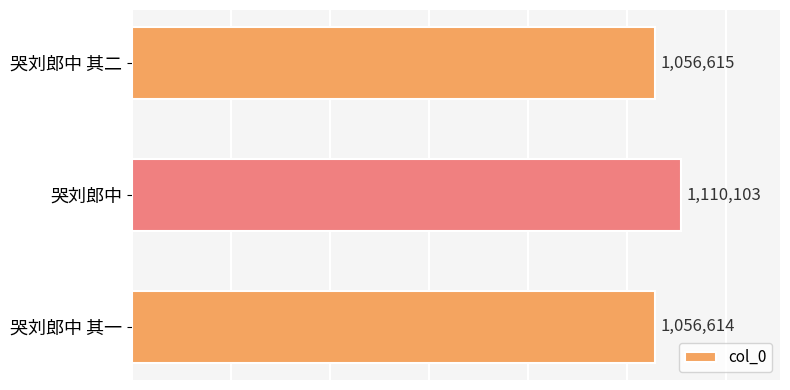

How many bars are there in total?

3